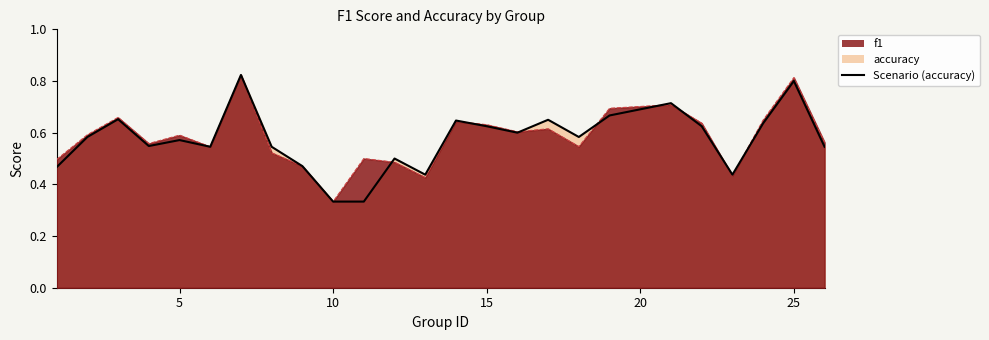

What is the value of the 20th point from the left?

0.7